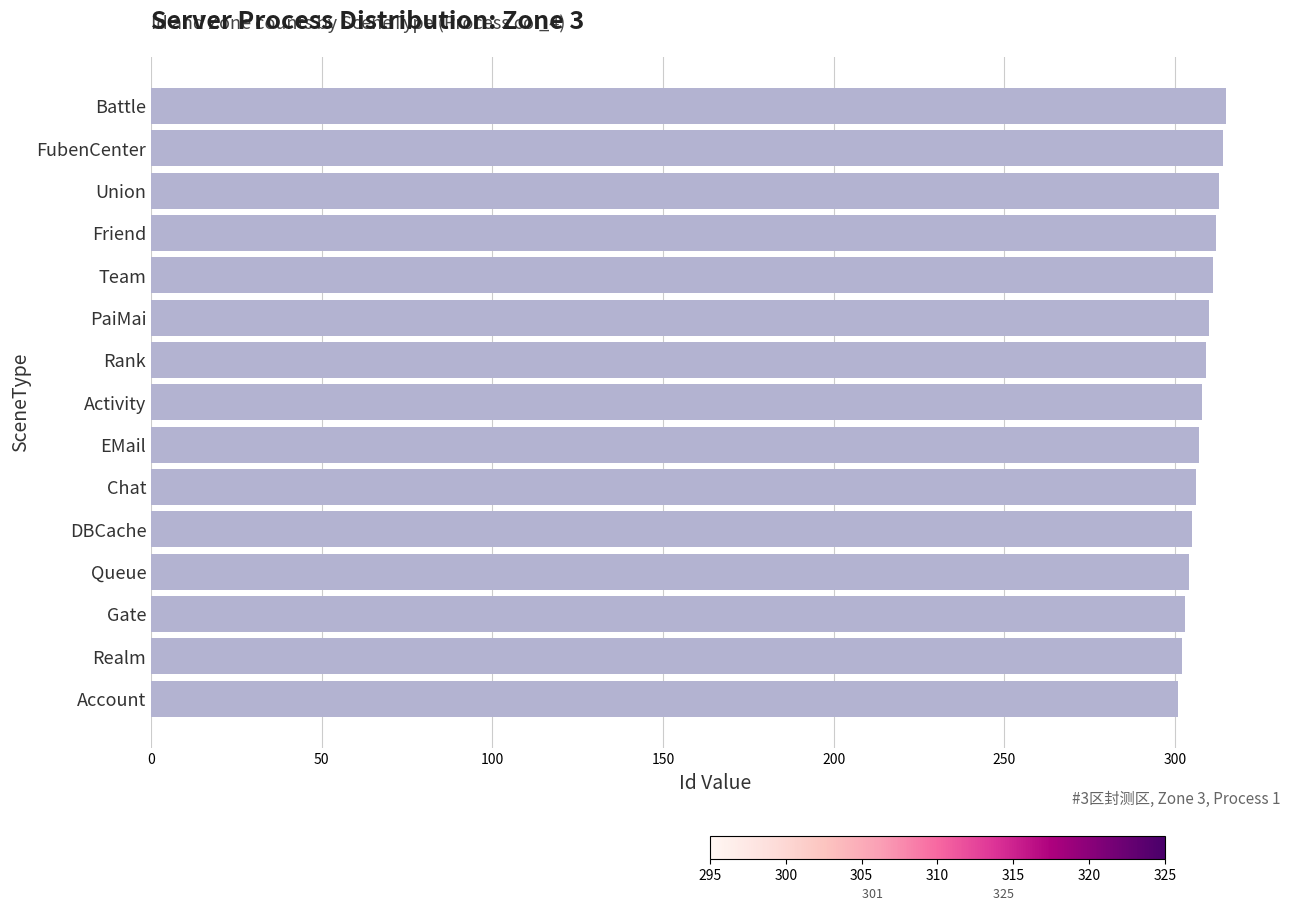

What value does the data have at Account?

301